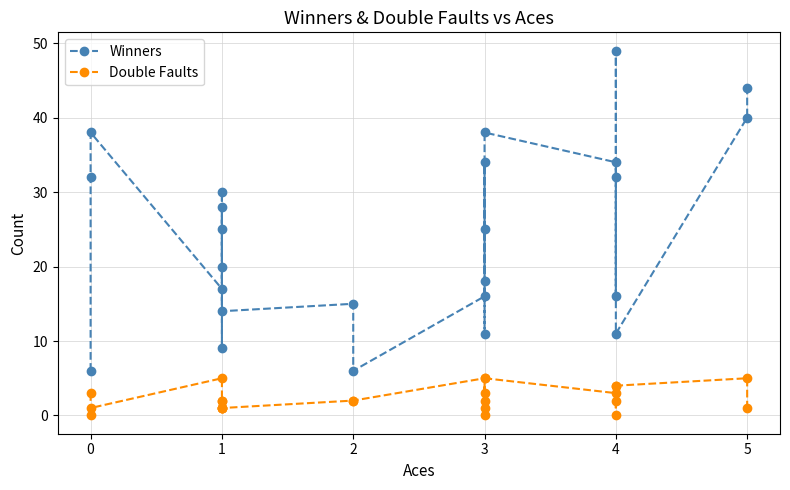

True or false: Double Faults and Winners intersect in this chart.

False